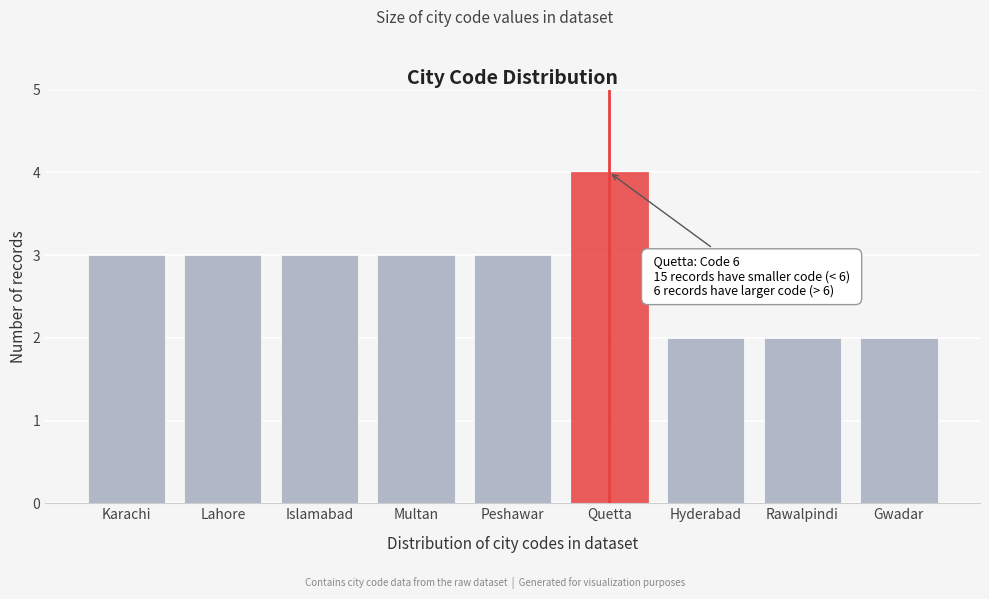

Reading left to right, what are all the values shown in this chart?

Karachi=3	Lahore=3	Islamabad=3	Multan=3	Peshawar=3	Quetta=4	Hyderabad=2	Rawalpindi=2	Gwadar=2